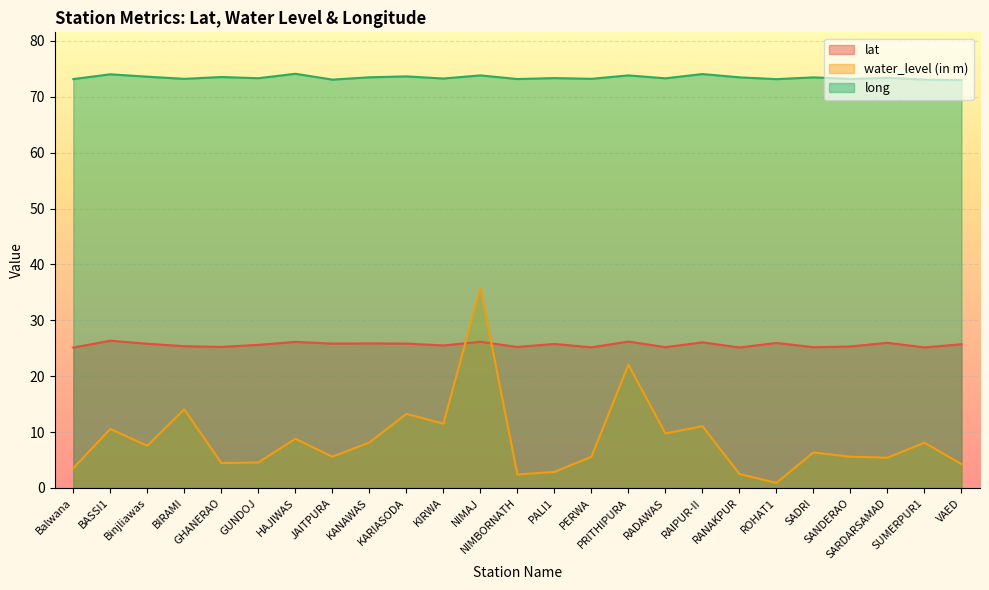

At which label is lat closest to 25?

Balwana